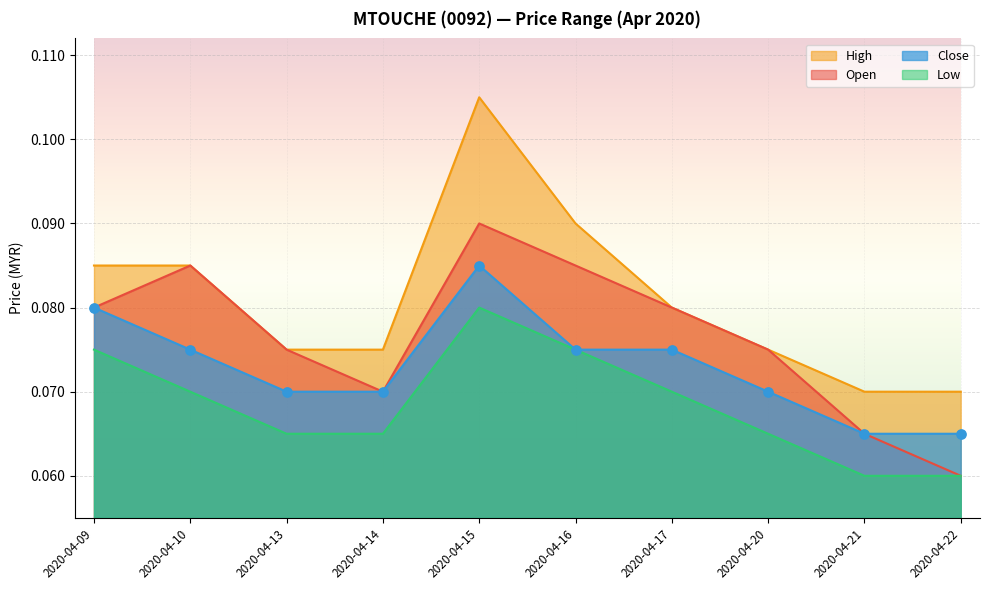

Which series contains the highest Y value?

high